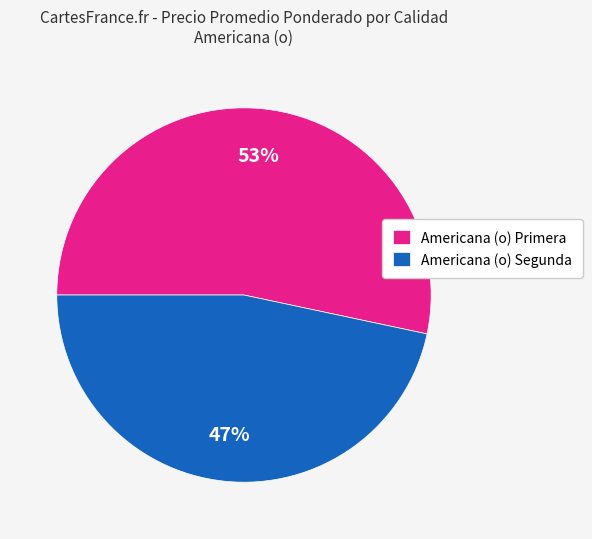

How many segments does this pie chart have?

2